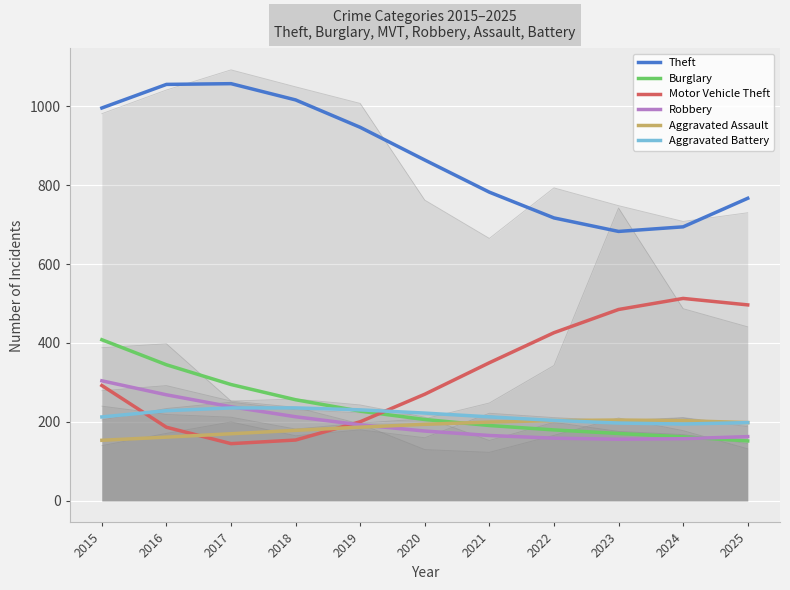

True or false: Aggravated Battery has more than 0 interior local peaks.

True